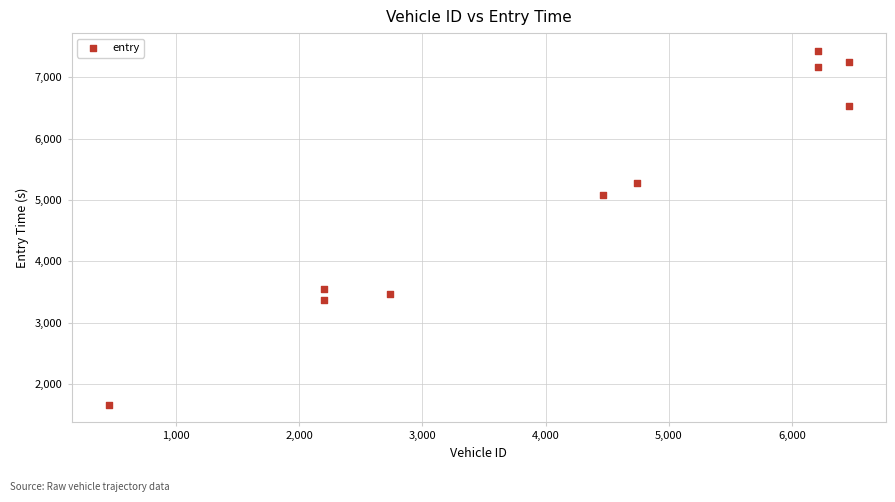

What is the range of Y values (max minus min)?

5760.2